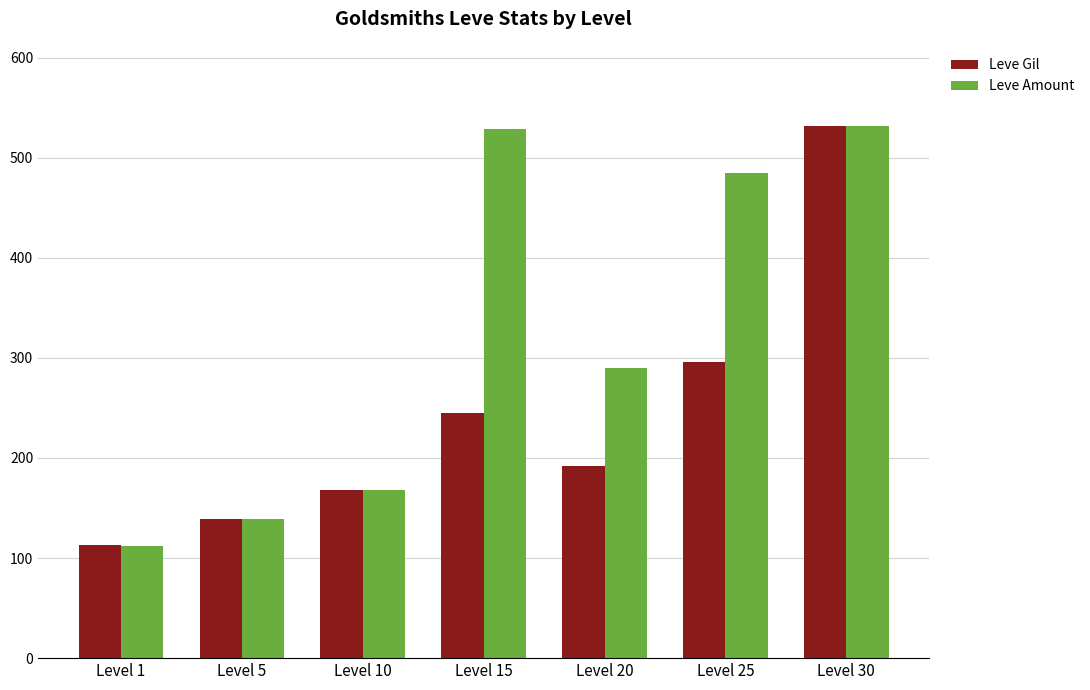

True or false: Leve Gil has a value of 532 at Level 30.

True